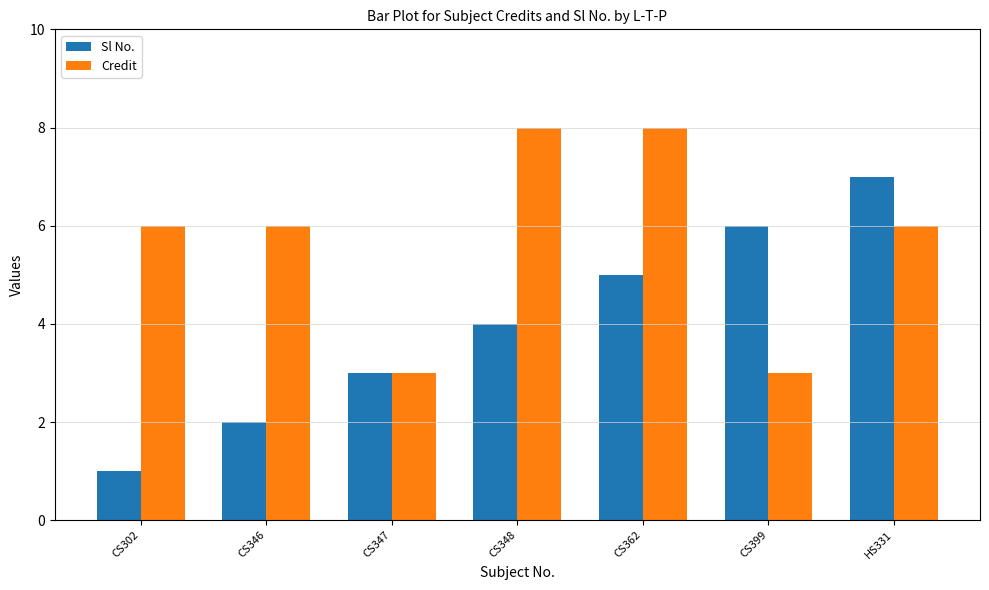

At which category does the chart reach its minimum across all series?

CS302